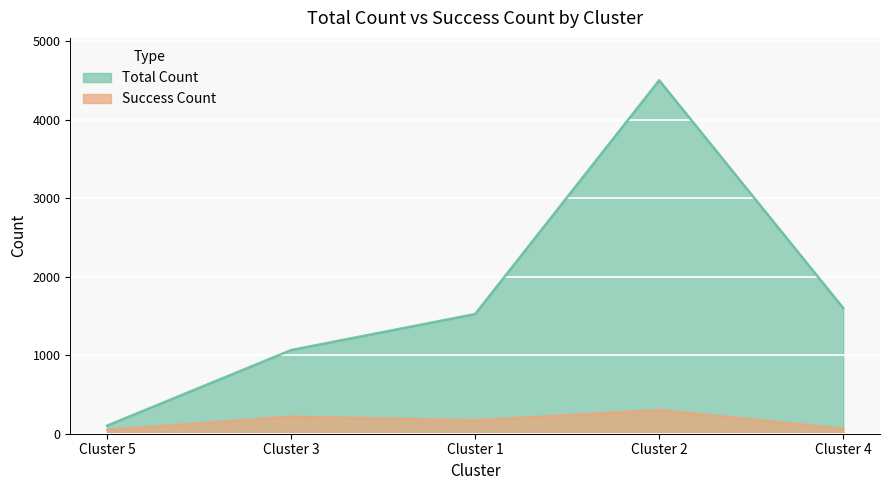

The Success Count series shows 217 at Cluster 3. True or false?

True